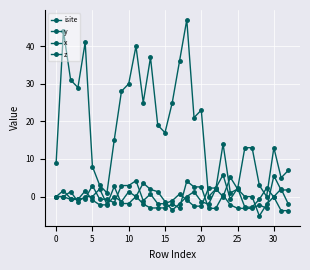

What is the smallest value displayed?

-5.1